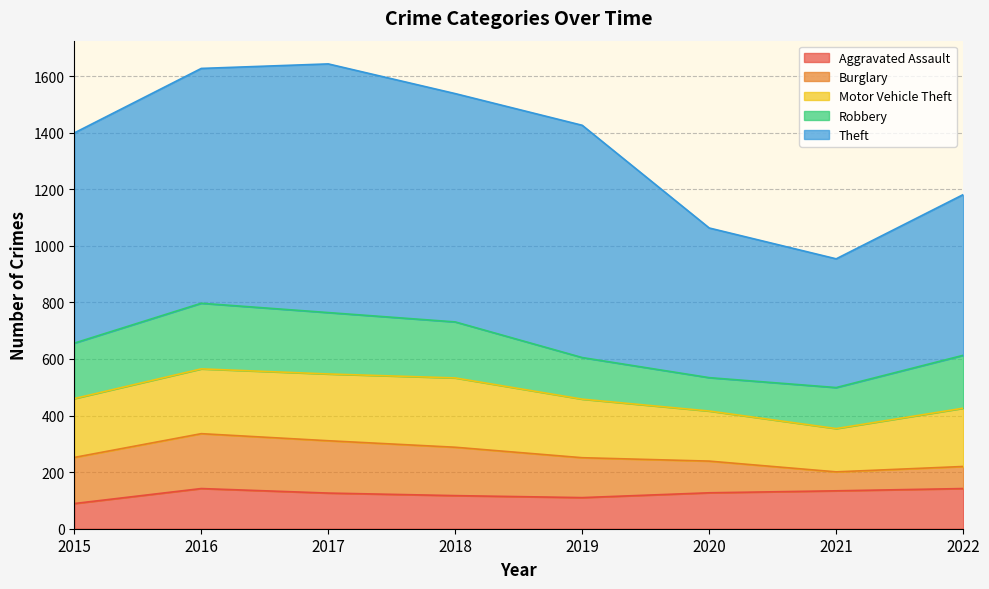

What is the sum of the Burglary values at 2017 and 2016?

379